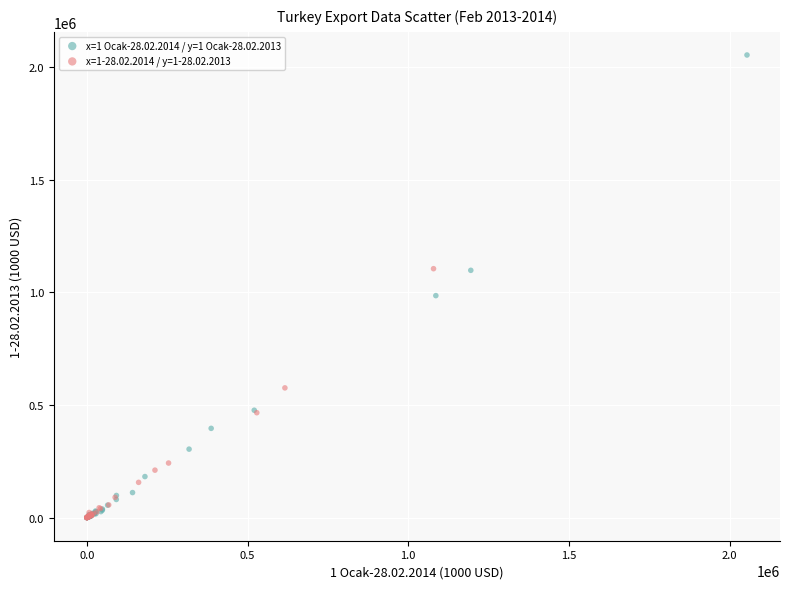

Which series contains the highest Y value?

x=1 Ocak-28.02.2014 / y=1 Ocak-28.02.2013